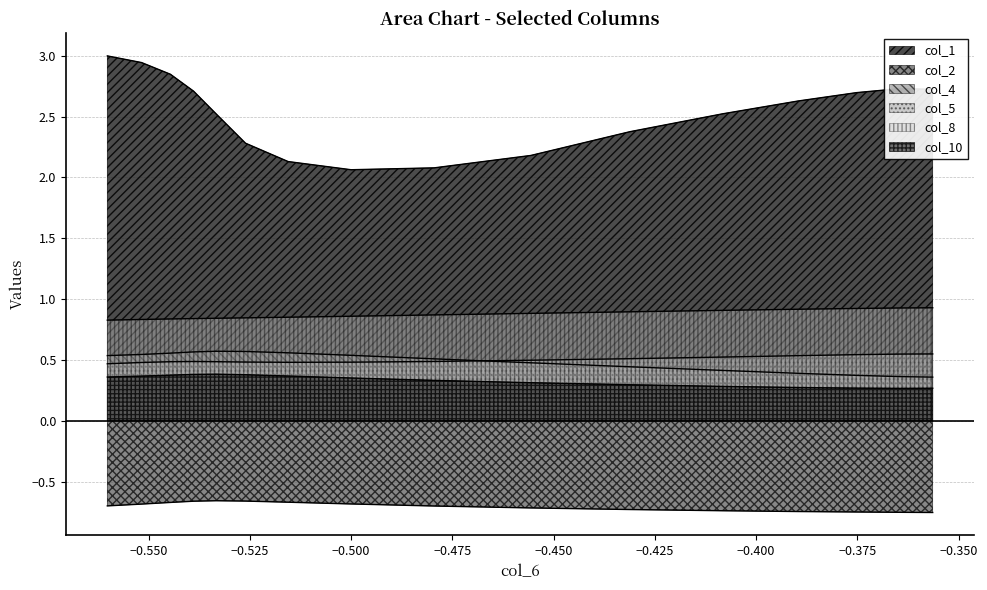

True or false: col_2 and col_1 intersect in this chart.

False